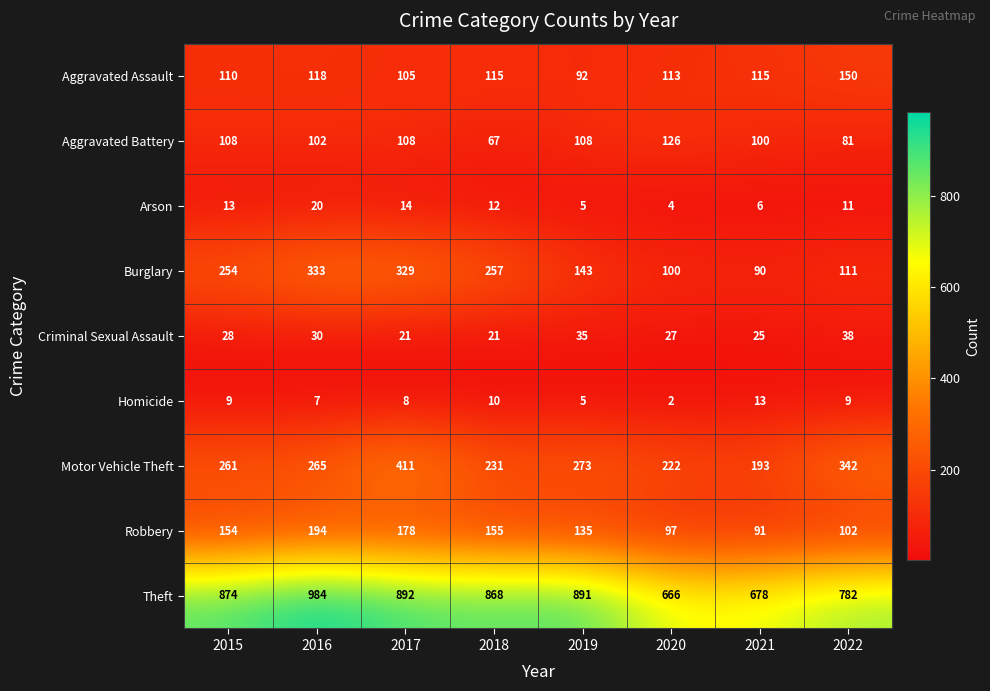

What is the difference between the maximum and second lowest values in the Aggravated Battery series?

45